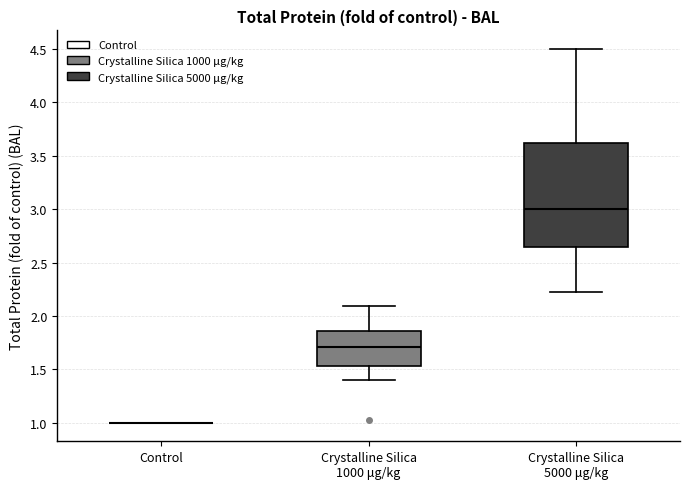

Reading left to right, read every box against the y-axis: the position of its median line, the range the box covers, and the ends of its whiskers. The values are not printed on the chart, so give them approximately, as read against the axis.

Control: box collapsed to a line at 1.00, whiskers 1.00 to 1.00
Crystalline Silica 1000 μg/kg: median 1.70, box 1.55 to 1.85, whiskers 1.40 to 2.10
Crystalline Silica 5000 μg/kg: median 3.00, box 2.65 to 3.60, whiskers 2.20 to 4.50